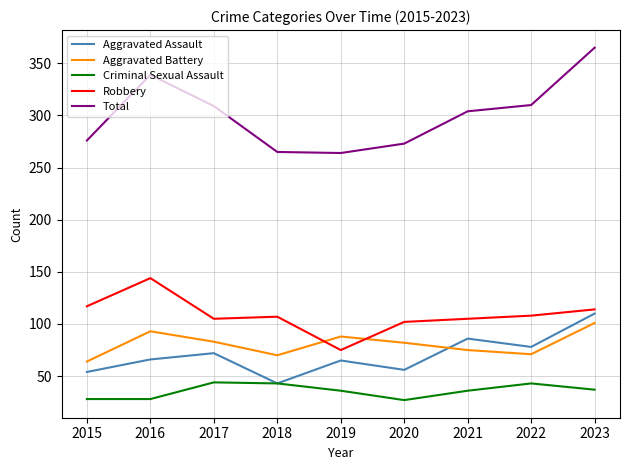

What is the difference between the Total values at 2023 and 2021?

61